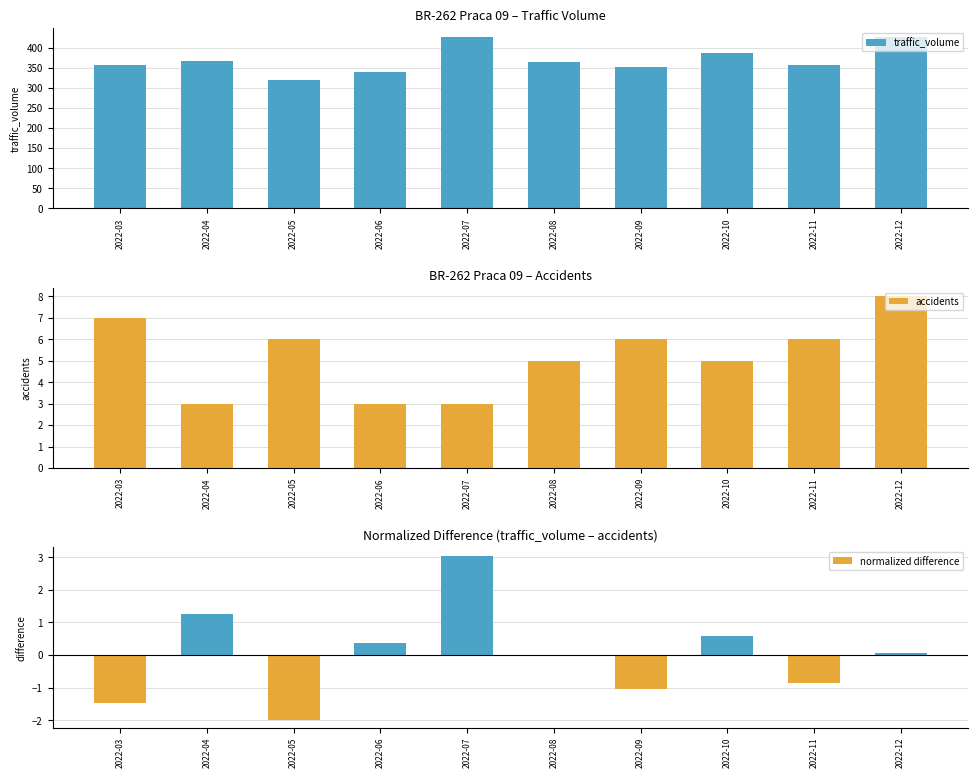

Does the chart contain stacked bars?

No